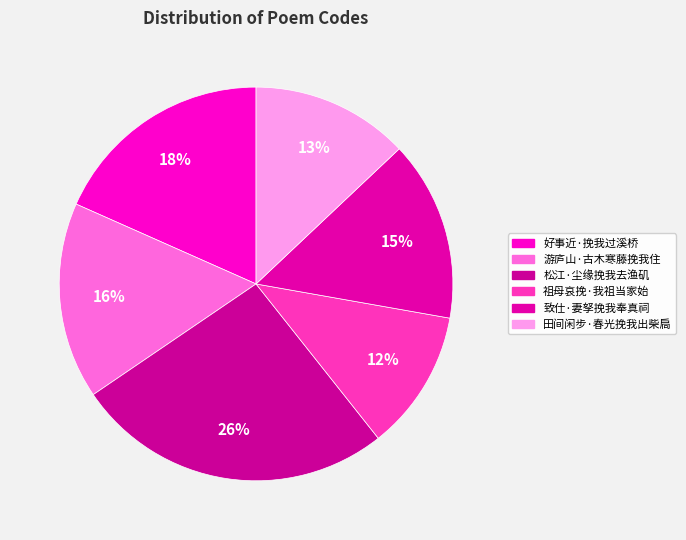

Is it true that 田间闲步·春光挽我出柴扃 is 13% of the pie?

True